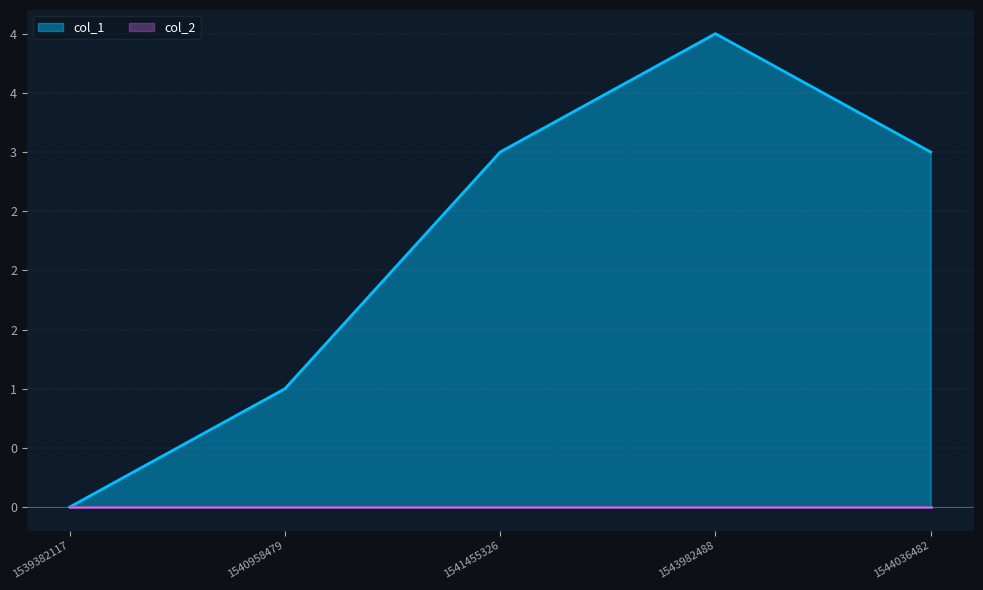

What is the difference between the maximum and minimum values?

4